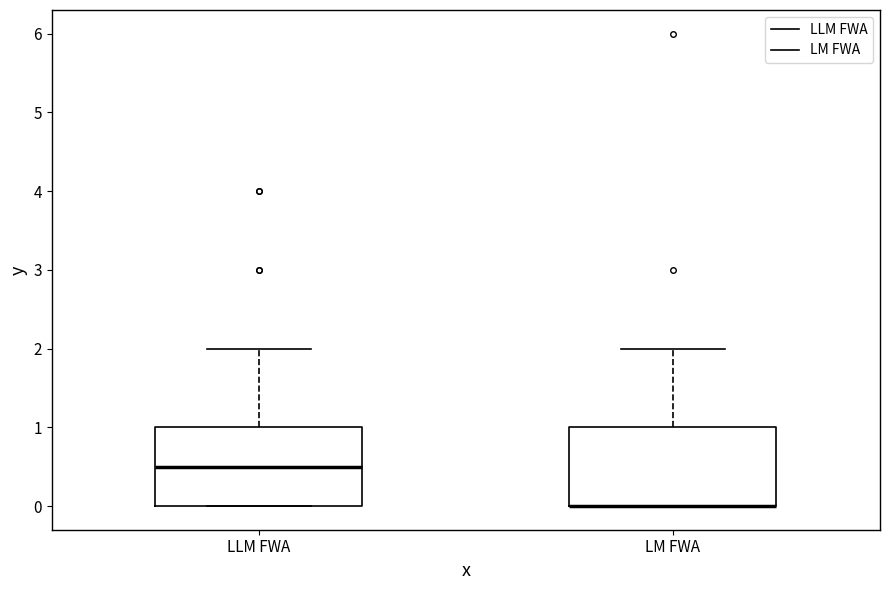

Reading left to right, read every box against the y-axis: the position of its median line, the range the box covers, and the ends of its whiskers. The values are not printed on the chart, so give them approximately, as read against the axis.

LLM FWA: median 0.5, box 0.0 to 1.0, whiskers 0.0 to 2.0
LM FWA: median 0.0 (drawn on the box's lower edge), box 0.0 to 1.0, whiskers 0.0 to 2.0